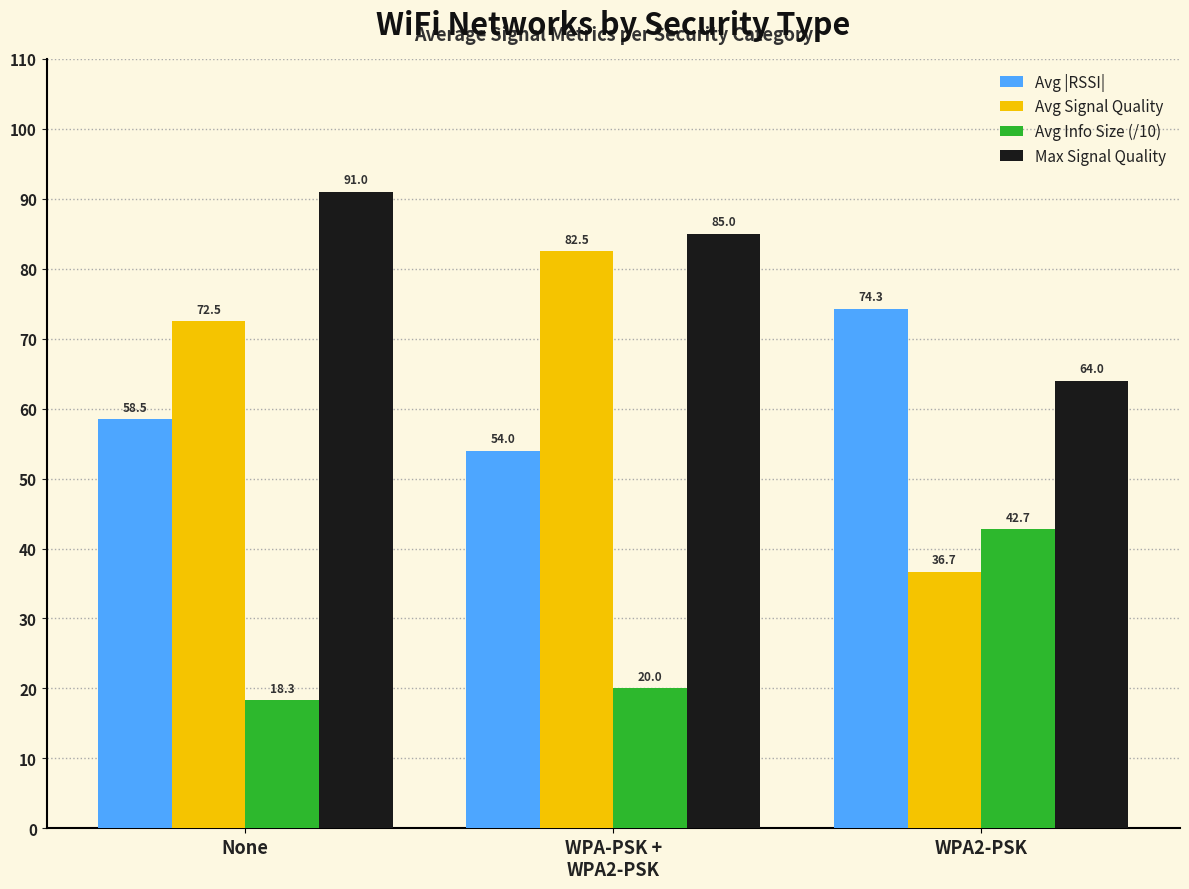

Which series has the largest range (max minus min)?

Avg Signal Quality